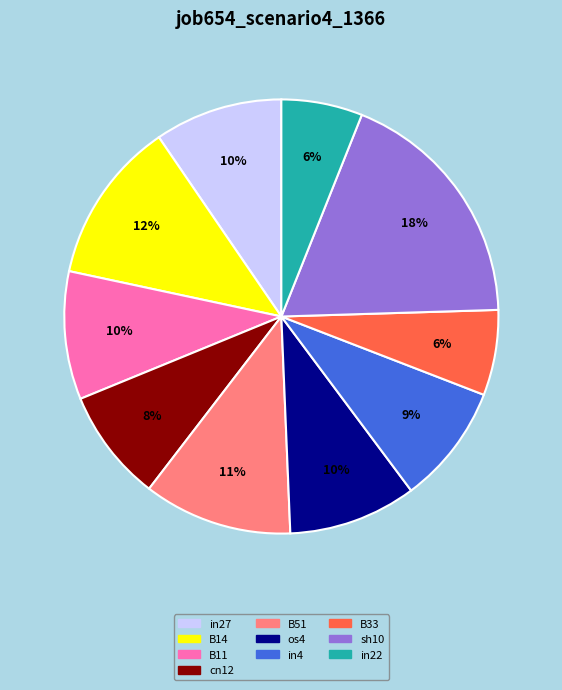

Is there any slice that represents more than half of the pie?

No